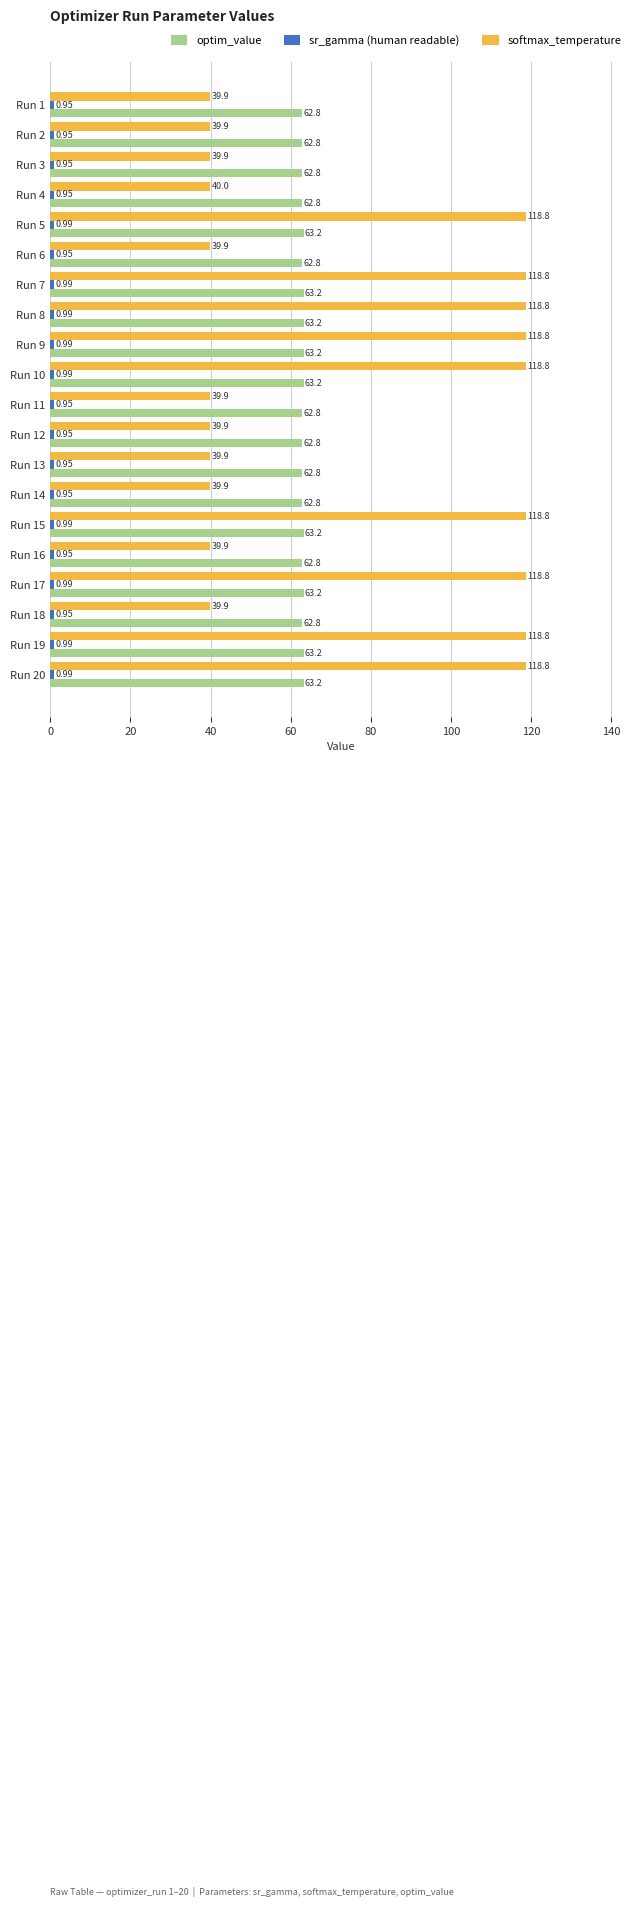

At how many categories does at least one series exceed 47?

20